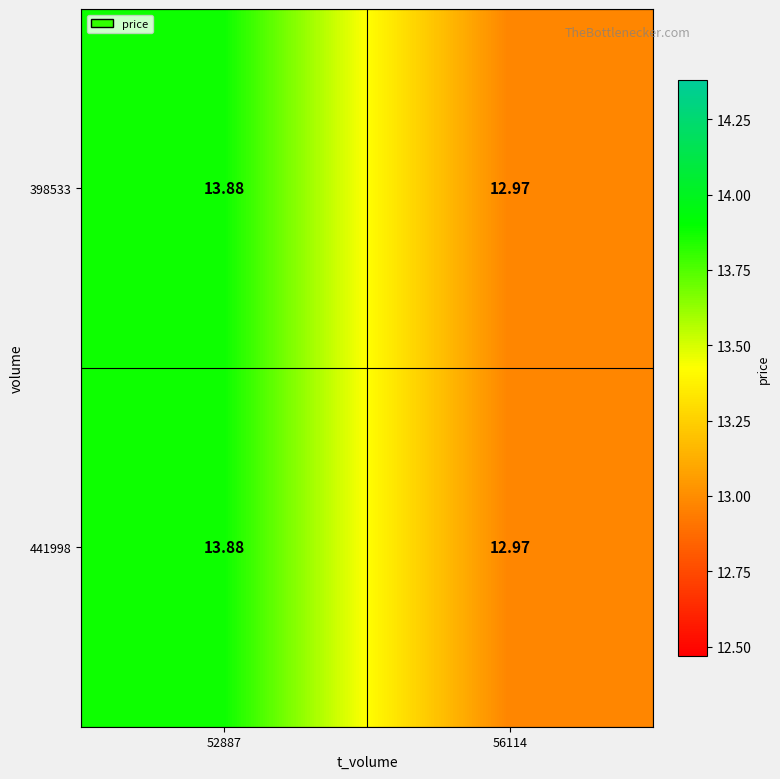

How many data points in 398533 are less than 13?

1